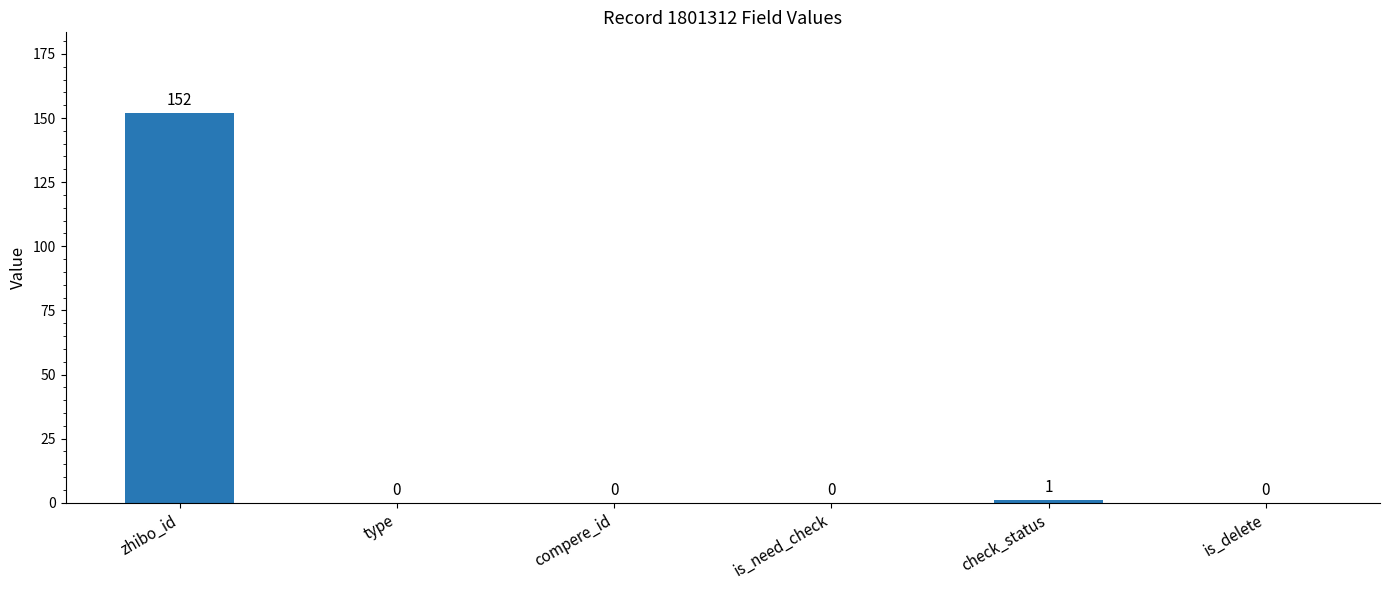

Between zhibo_id and type, which is larger?

zhibo_id